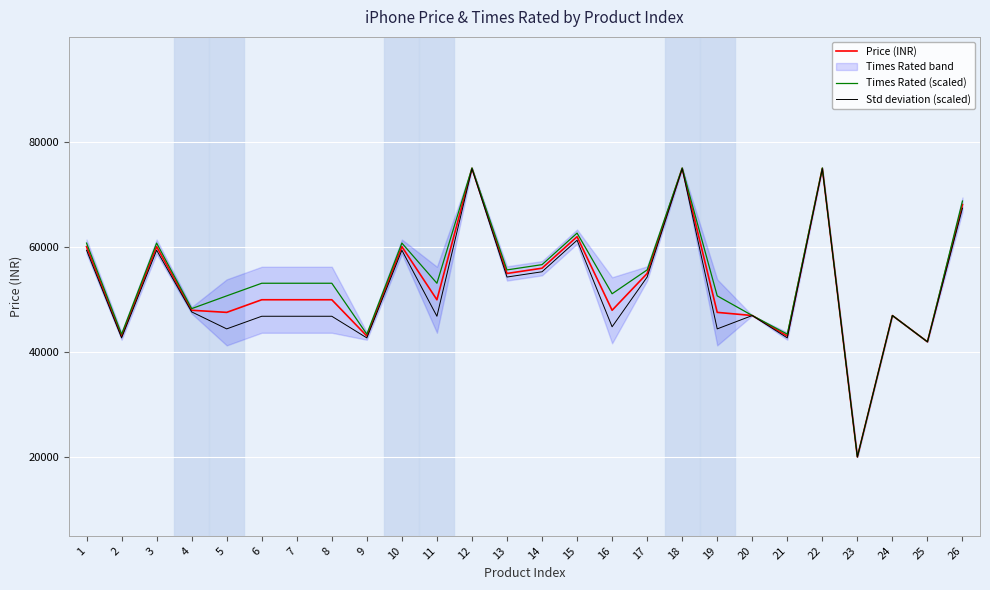

Which series has the largest range (max minus min)?

Times Rated (scaled)